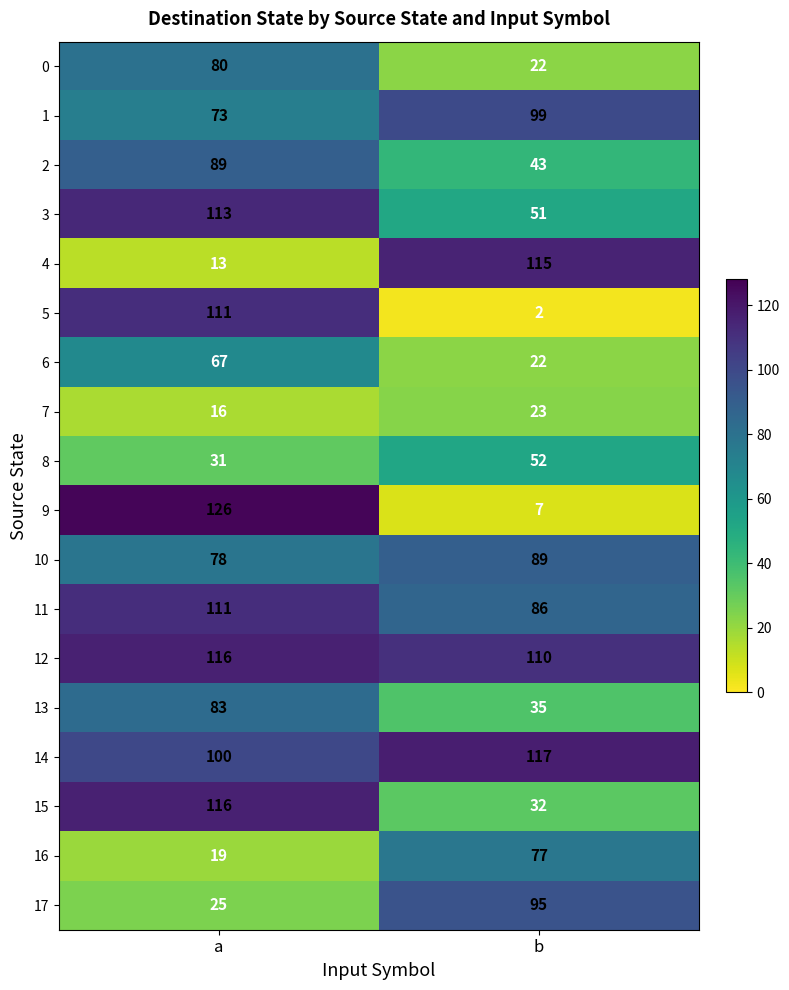

Which series has the largest range (max minus min)?

9